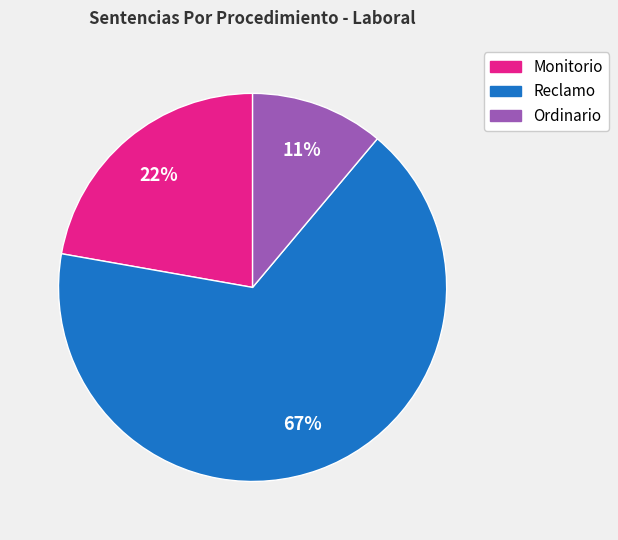

To the nearest percent, what is the average slice percentage?

33%